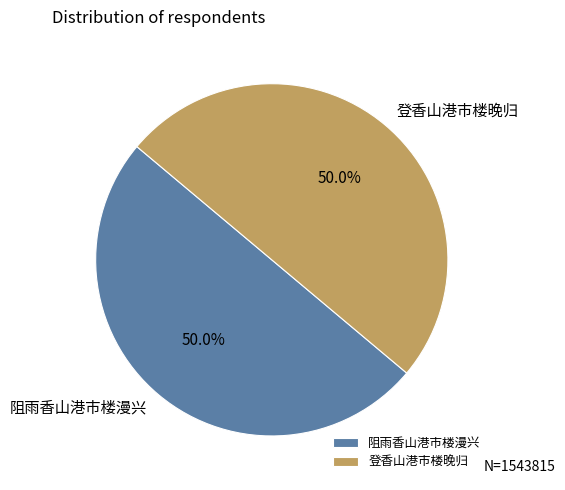

What is the ratio of the value at 登香山港市楼晚归 to the value at 阻雨香山港市楼漫兴?

1.0